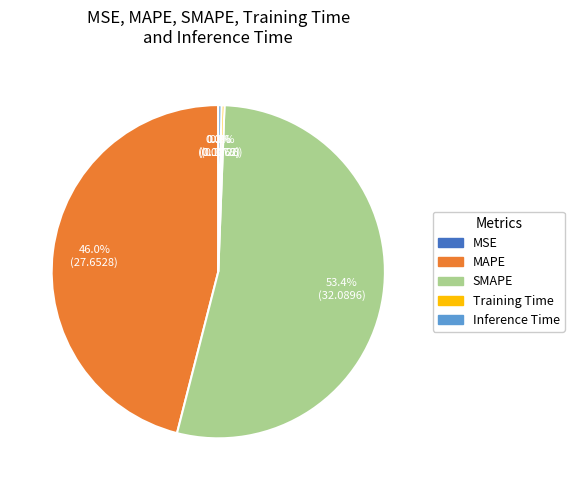

Which category has the biggest portion of the pie?

SMAPE